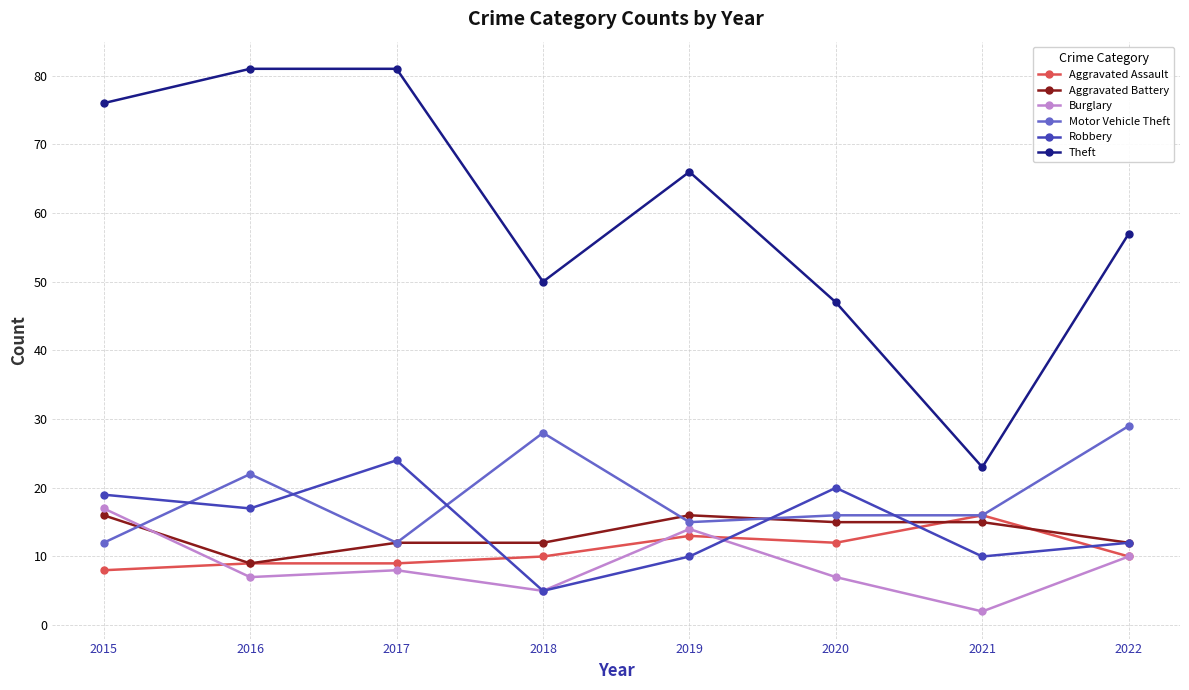

Where do Aggravated Battery and Motor Vehicle Theft first cross each other?

2015 and 2016